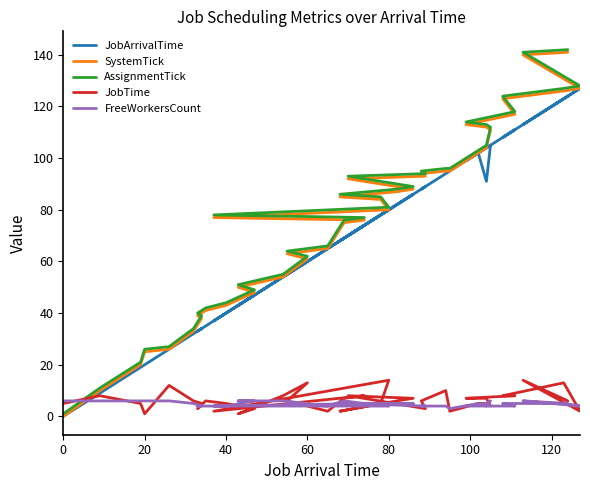

In JobArrivalTime, how many points are higher than both neighbors (excluding endpoints)?

11